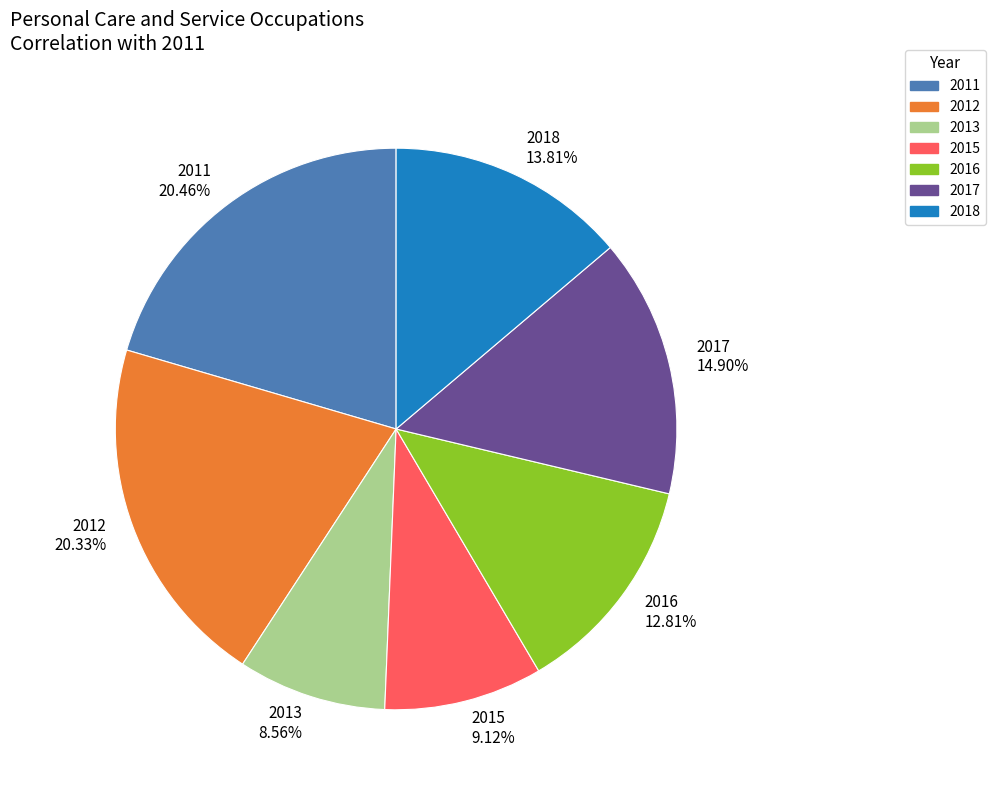

To the nearest percent, what percentage of the pie is 2012?

20%